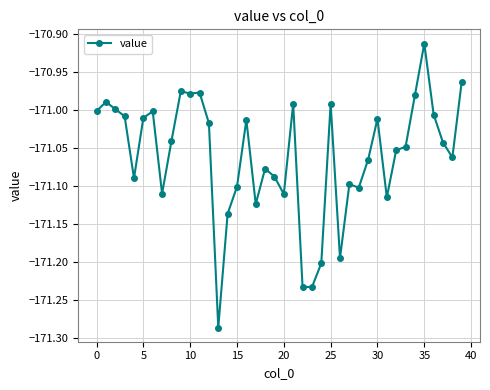

What is the sum of all values?

-6842.4